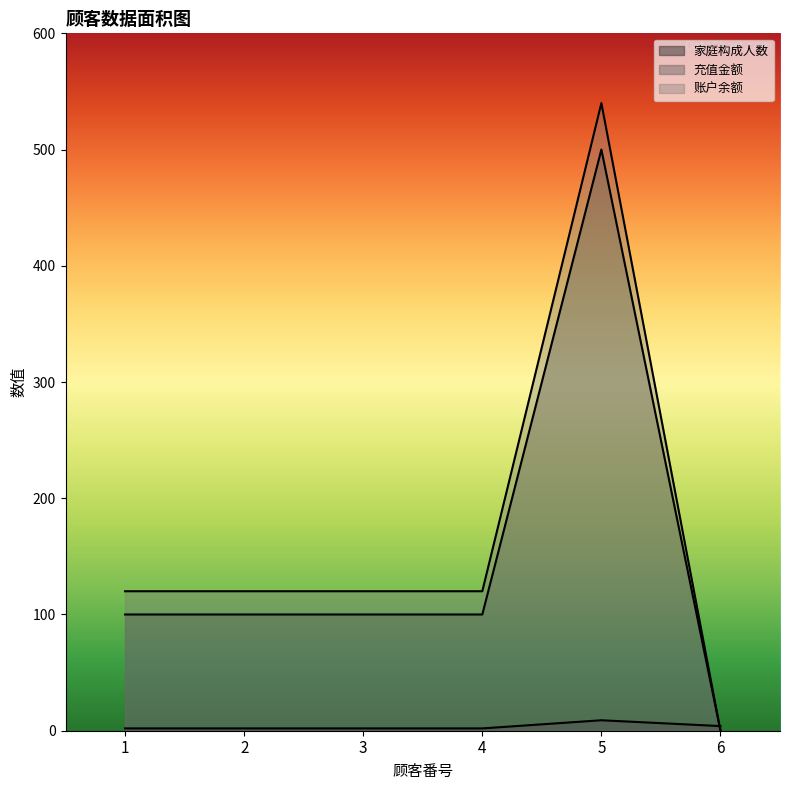

True or false: 充值金额 has more than 0 points higher than both neighbors.

True